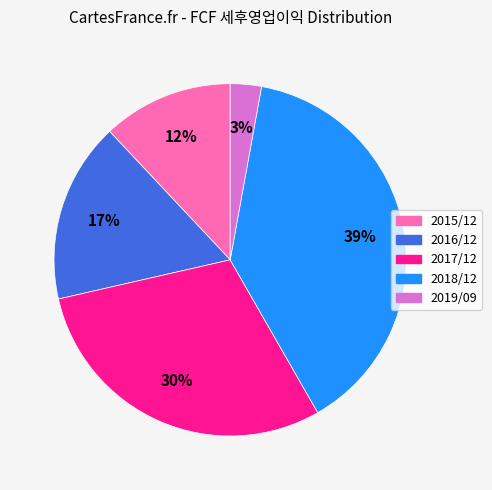

What is the largest slice in the pie chart?

2018/12